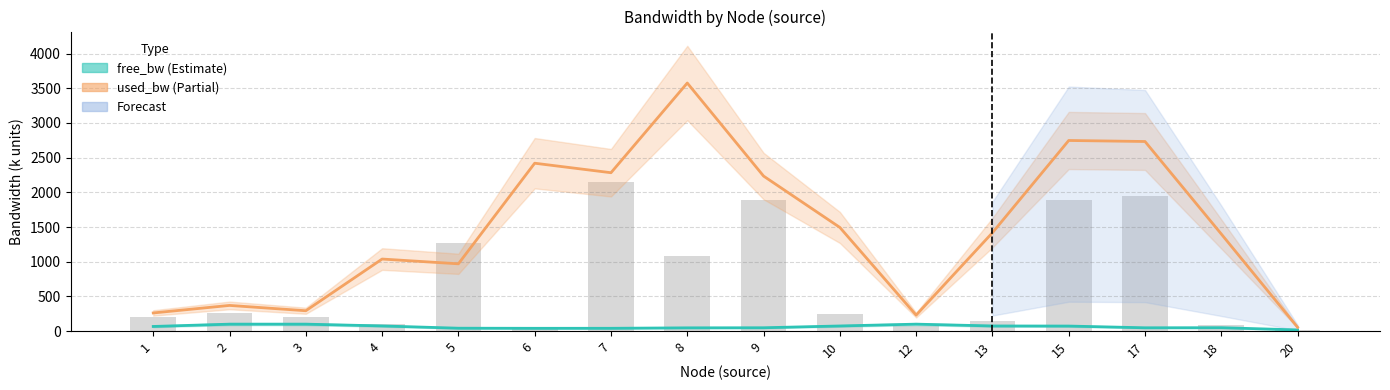

What is the difference between the maximum and second lowest values in the used_bw series?

3345.8